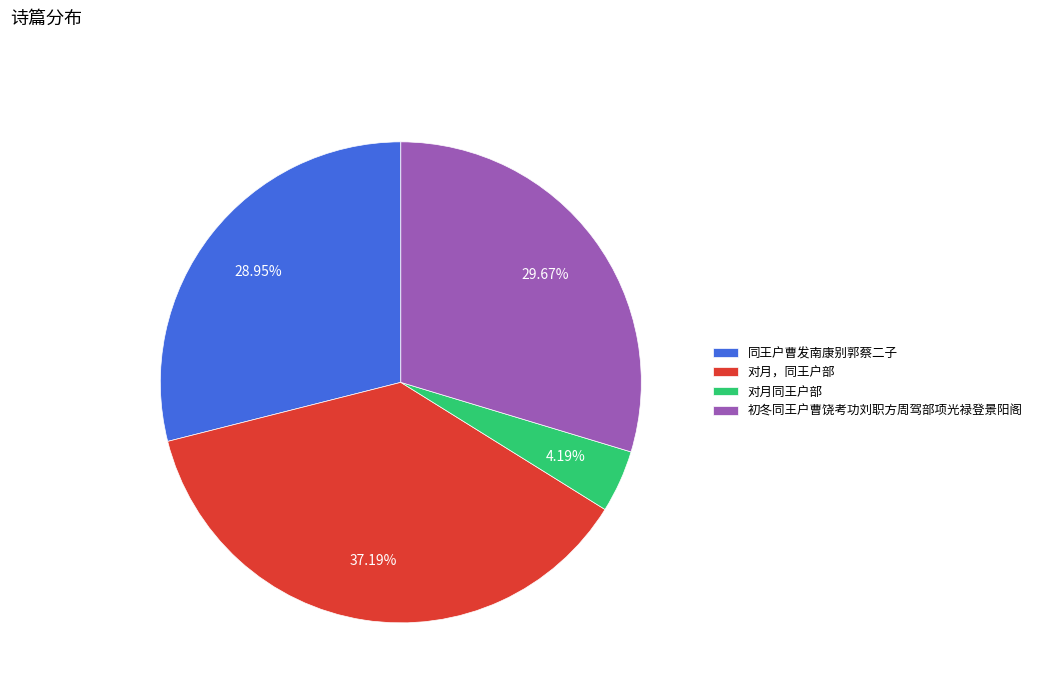

Does 对月，同王户部 represent more than half of the total?

No